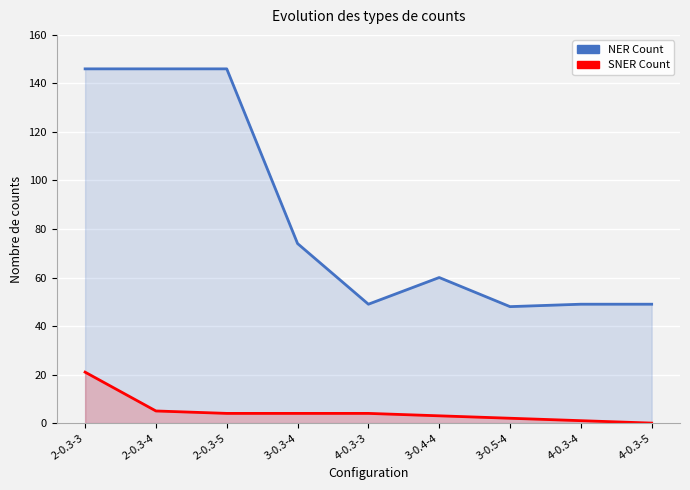

True or false: NER Count and SNER Count intersect in this chart.

False